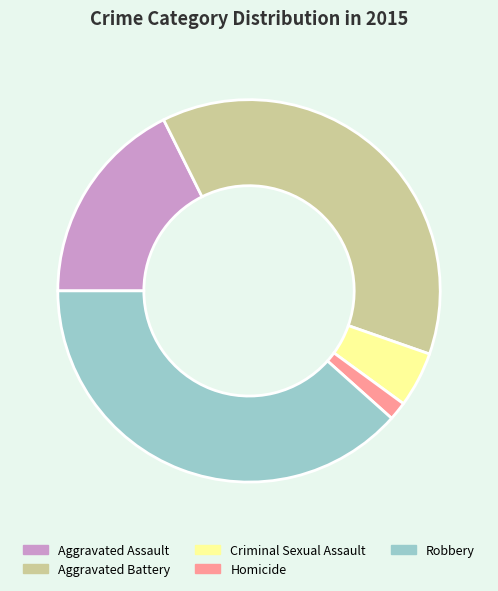

How many slices are in this pie chart?

5